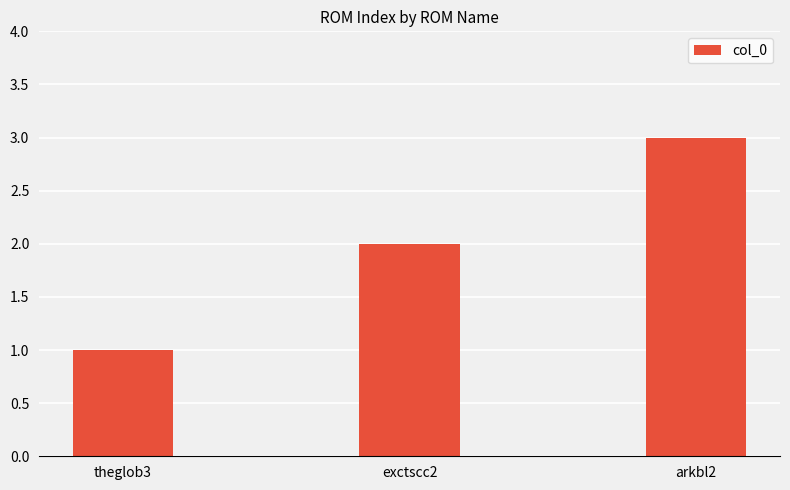

What is the value of the 2nd bar from the left?

2